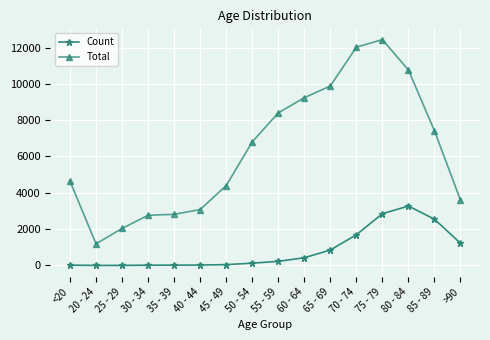

True or false: Total and Count intersect in this chart.

False